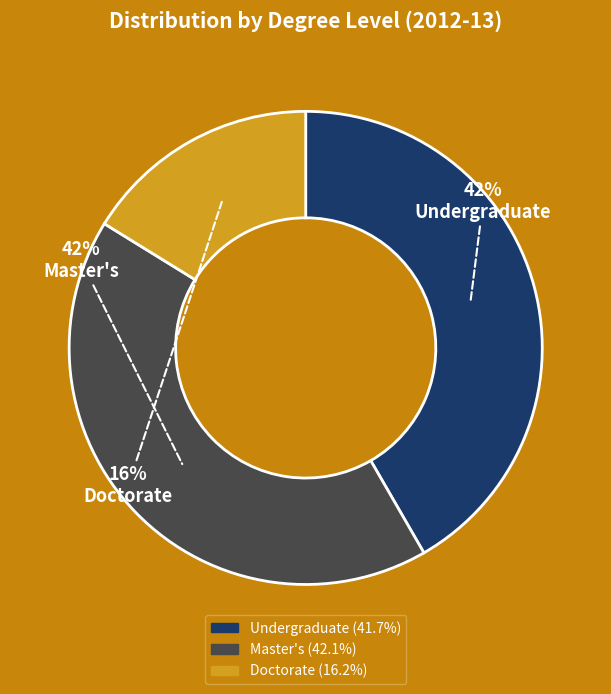

To the nearest percent, what is the average slice percentage?

33%